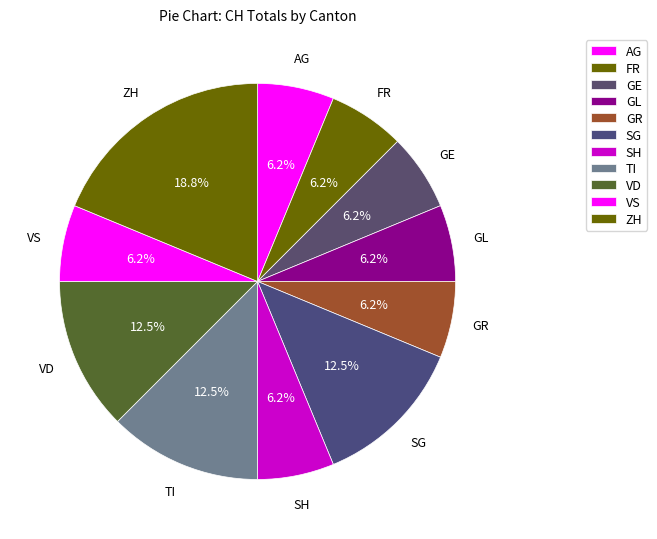

What percentage is the SH slice, to the nearest percent?

6%